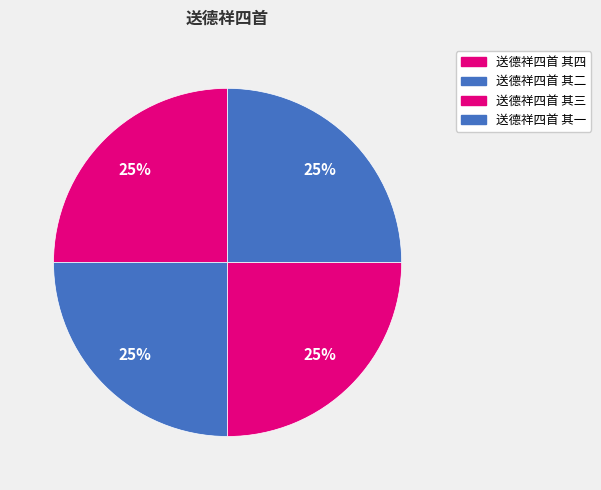

Combined, what portion of the pie is 送德祥四首 其一 and 送德祥四首 其二?

50.0%